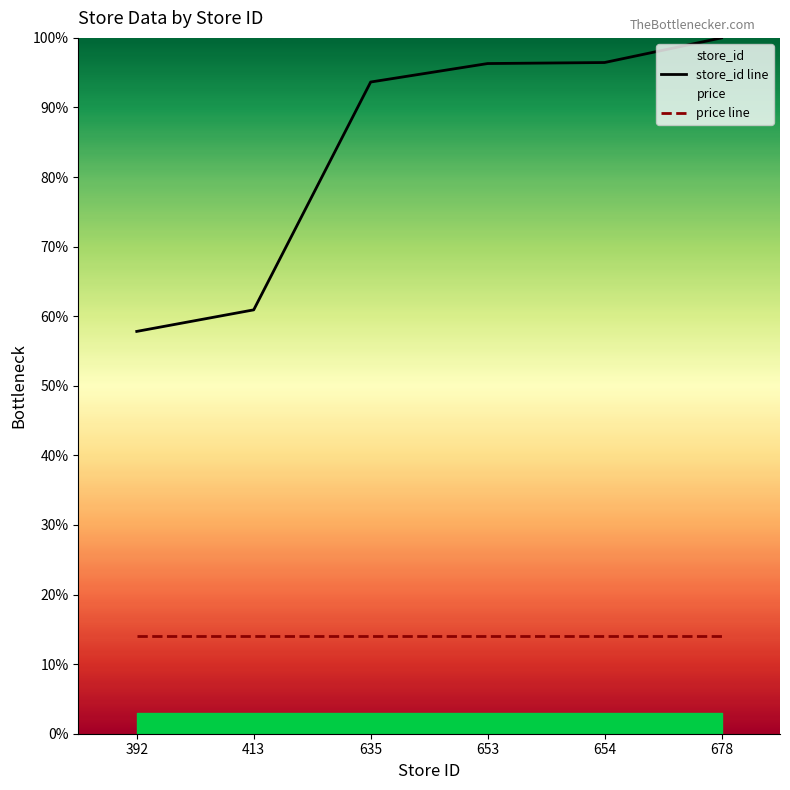

How many data points are above 96?

3